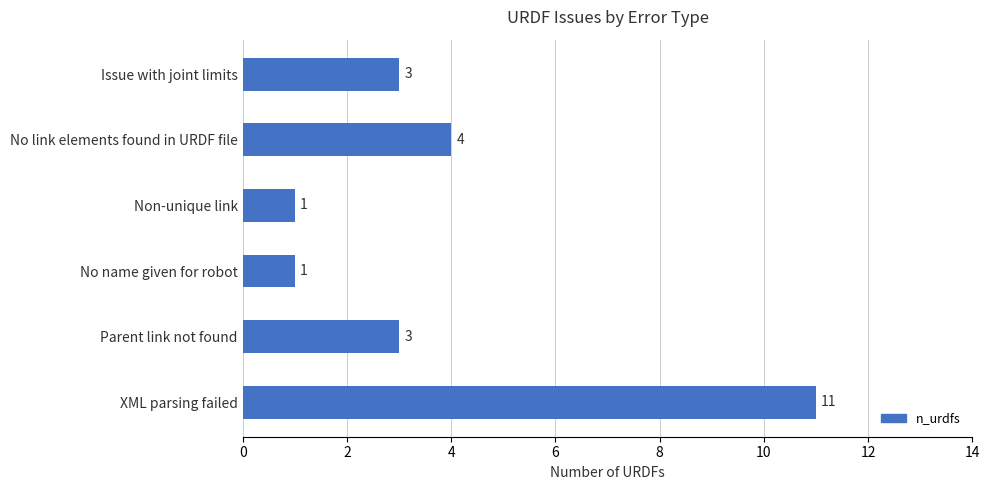

What position from the top is No name given for robot?

4